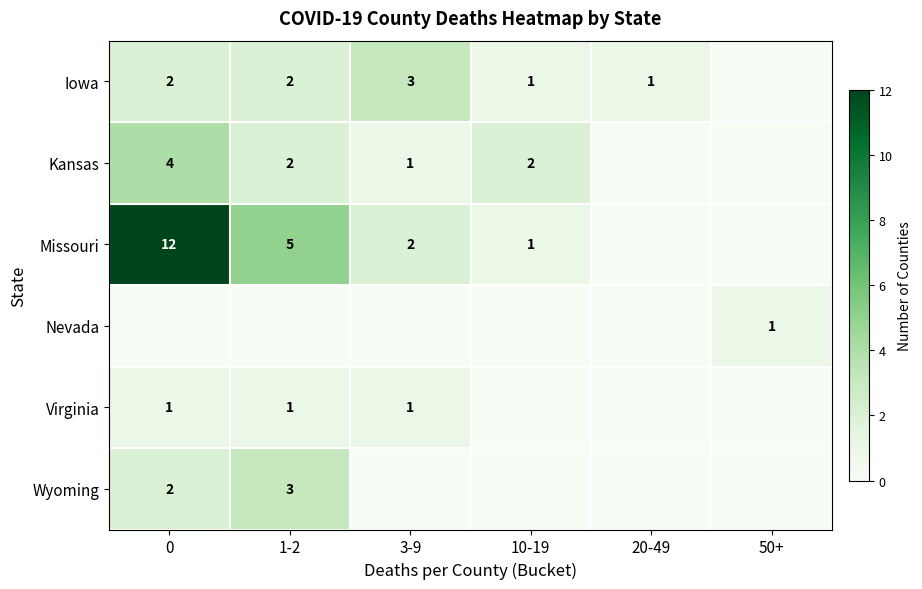

Is the value of Kansas at 3-9 greater than the value of Wyoming at 0?

No